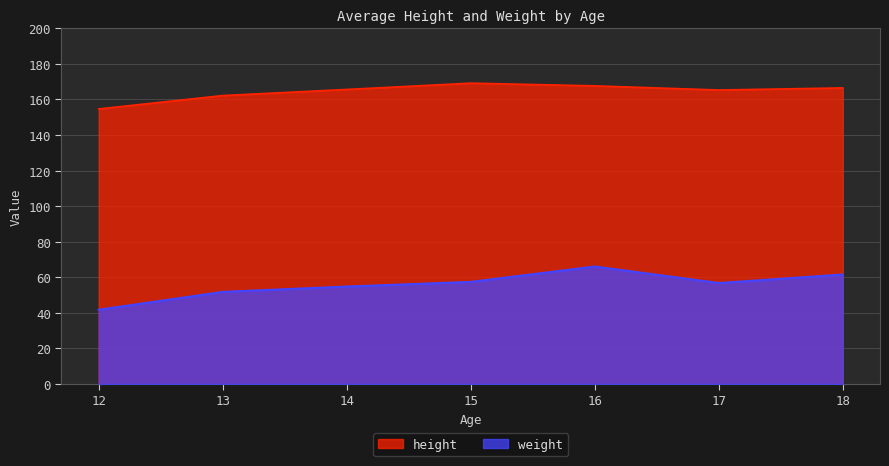

Is it true that height equals 263.2 at 17?

False